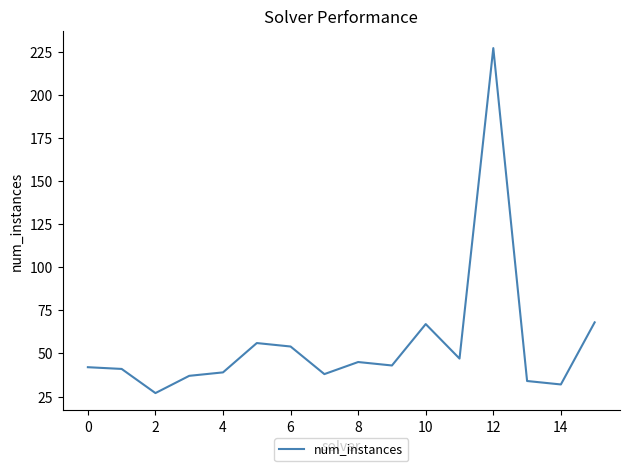

What is the smallest value displayed?

27